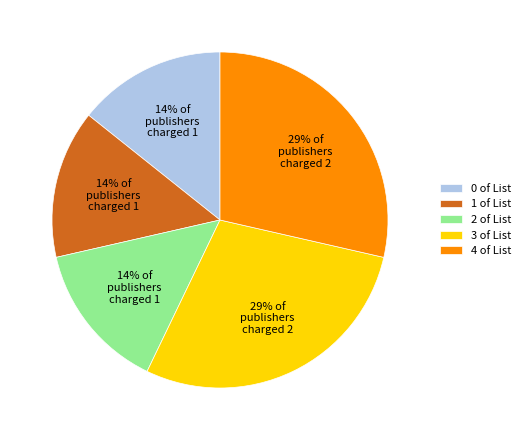

Is there any slice that represents more than half of the pie?

No